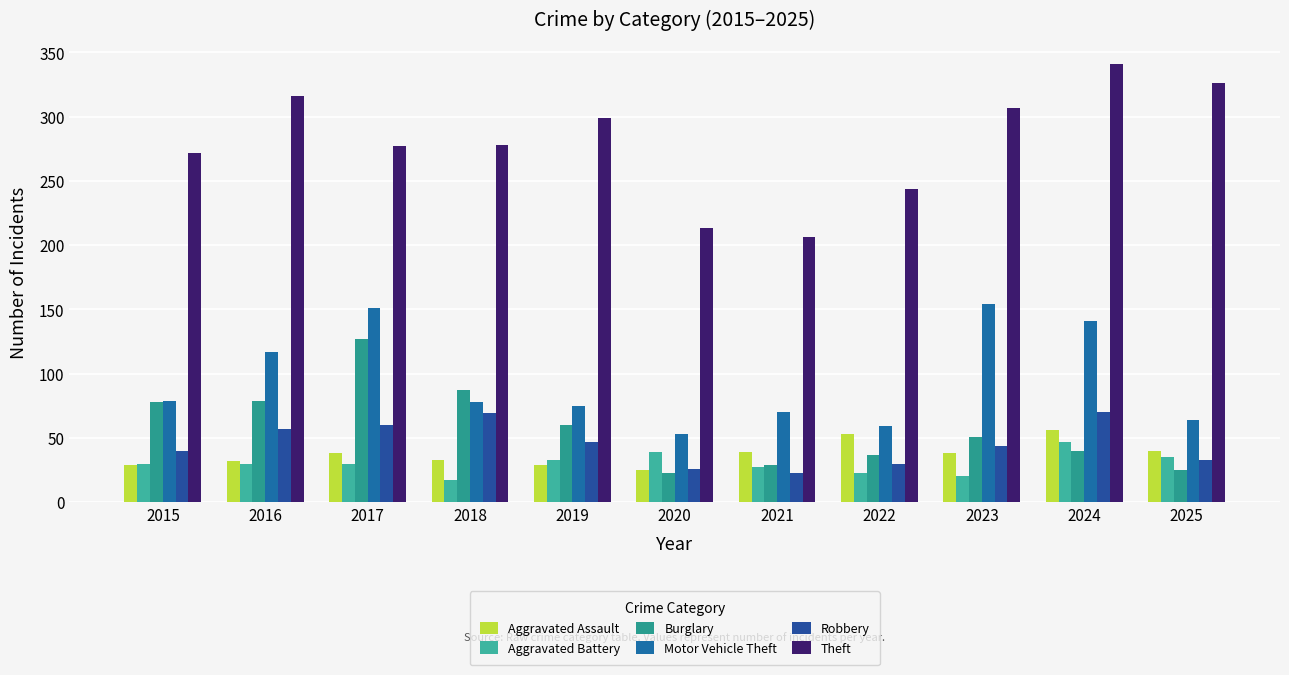

What is the value of the Motor Vehicle Theft bar at the 3rd from the left?

151